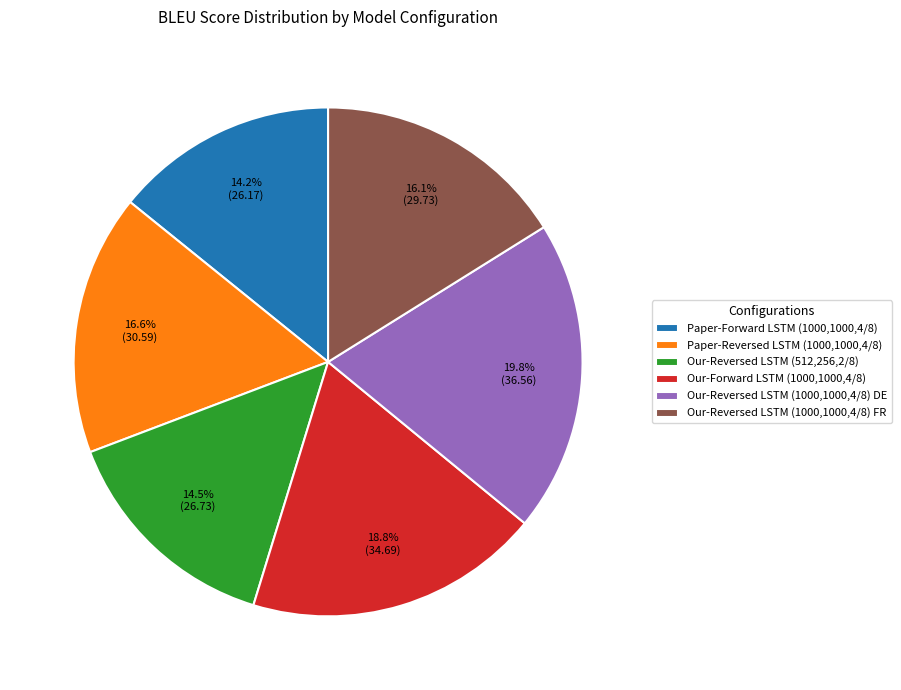

Combined, what portion of the pie is Our-Reversed LSTM (1000,1000,4/8) DE and Our-Reversed LSTM (512,256,2/8)?

34.3%